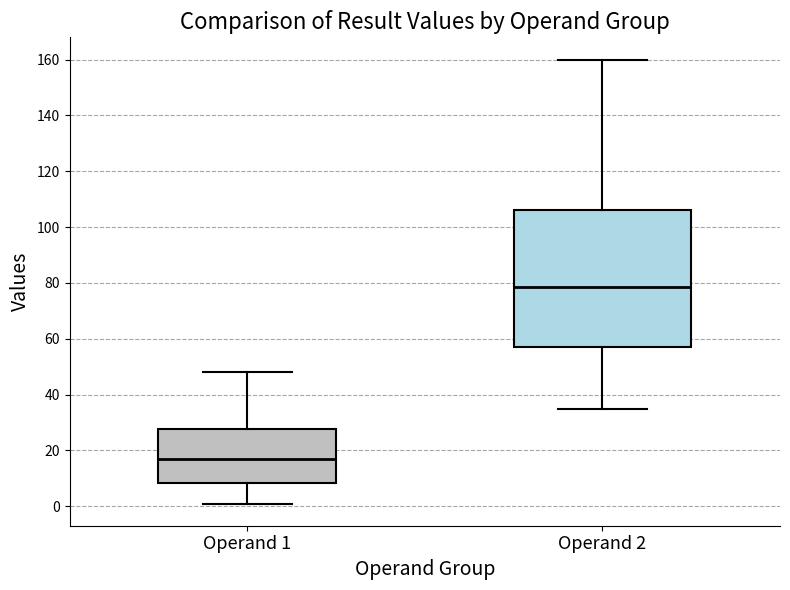

Comparing the boxes themselves (not the whiskers), which one is the tallest?

Operand 2